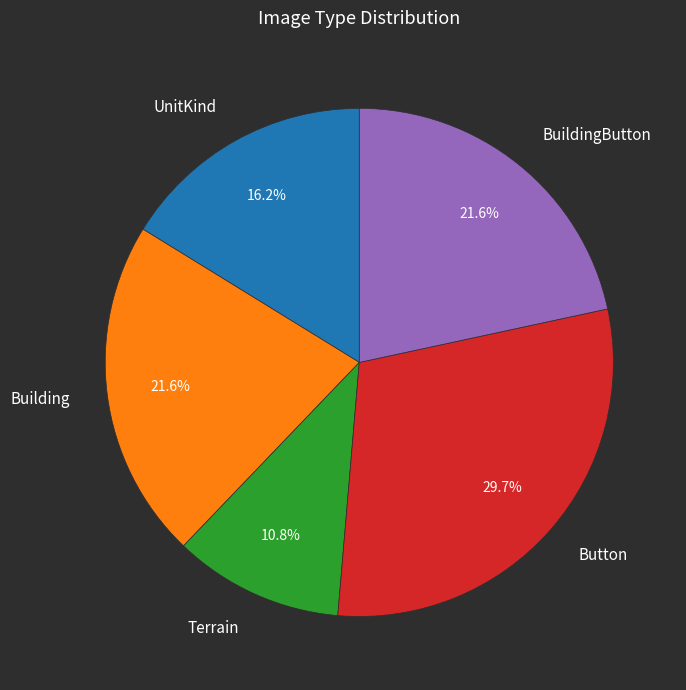

How many slices are in this pie chart?

5